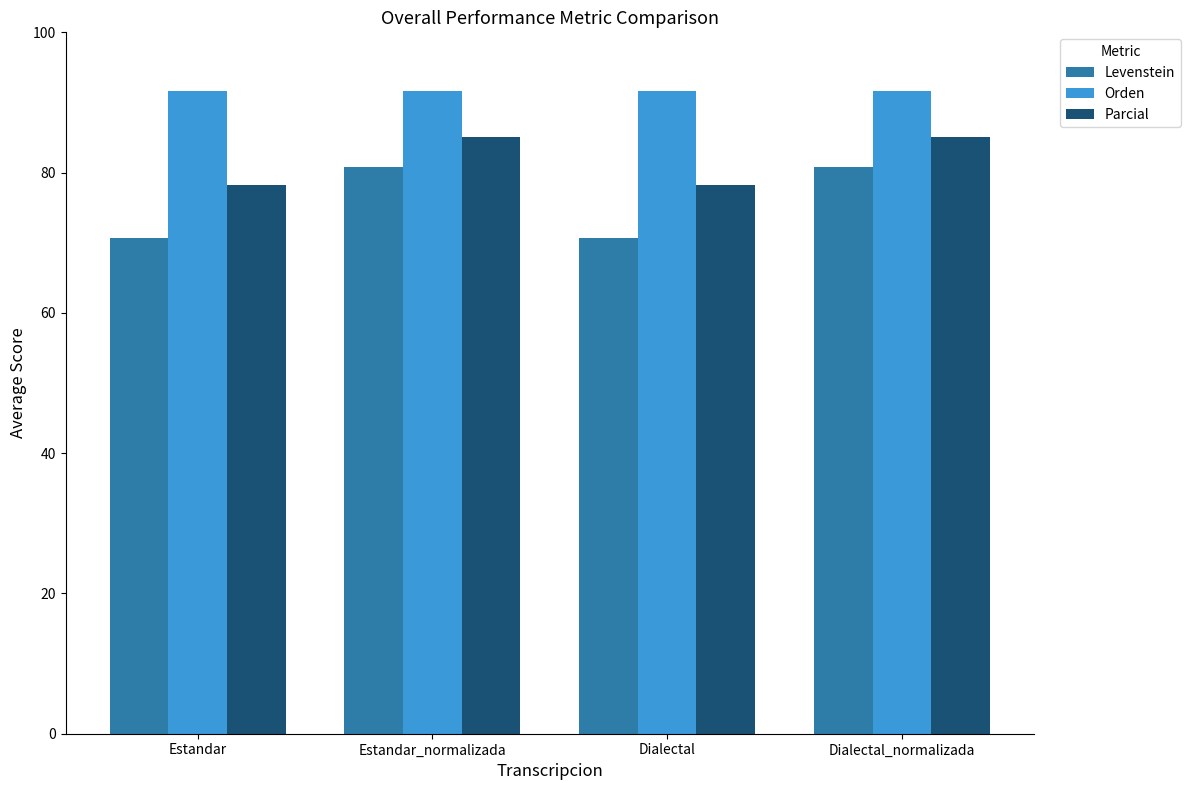

The Orden series shows 160.0 at Dialectal_normalizada. True or false?

False